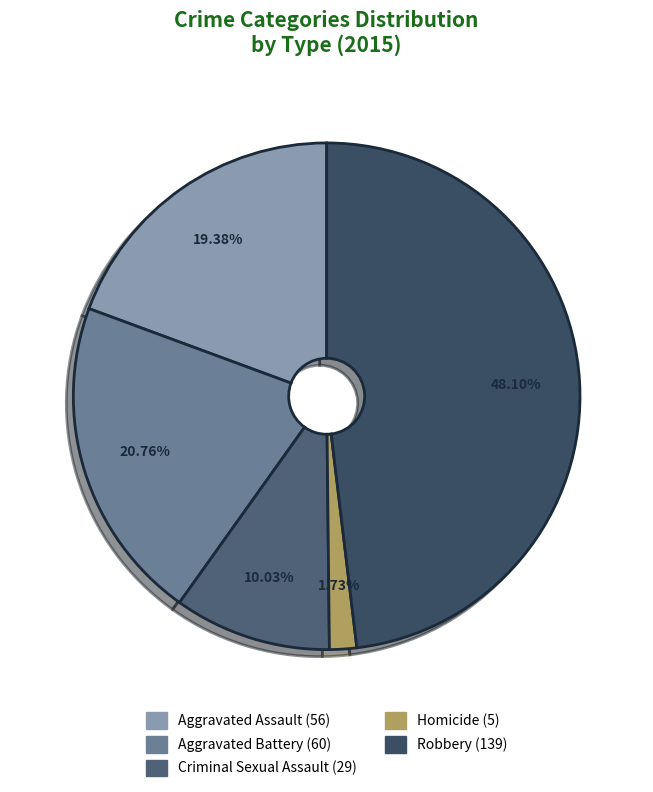

Is Aggravated Assault the majority of the pie?

No